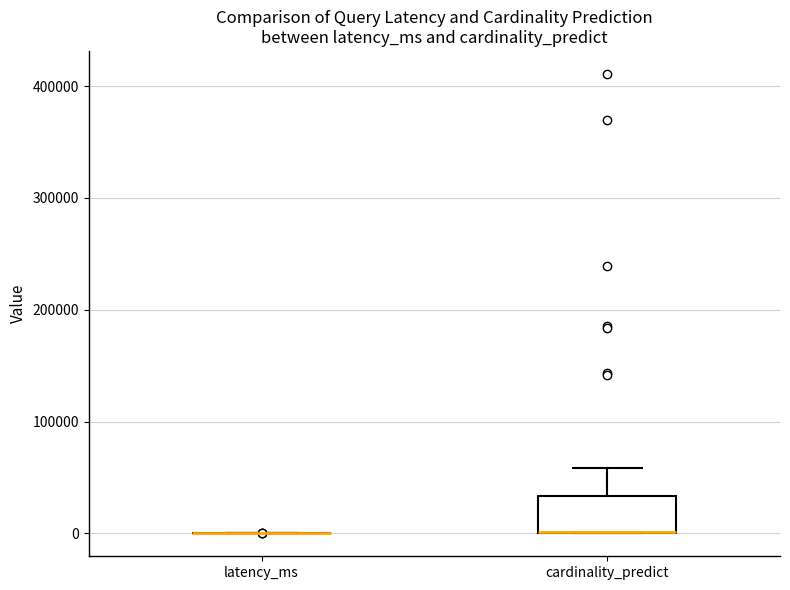

Which box is the tallest, from its lower edge to its upper edge?

cardinality_predict